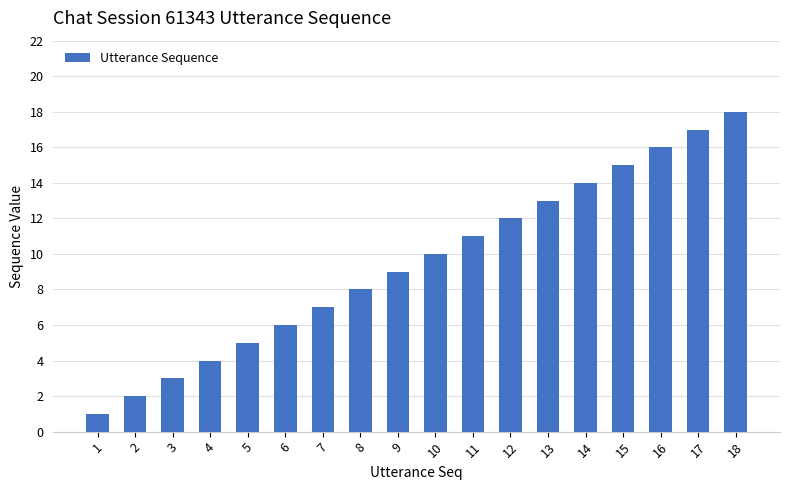

What is the difference between the second highest and minimum values?

16